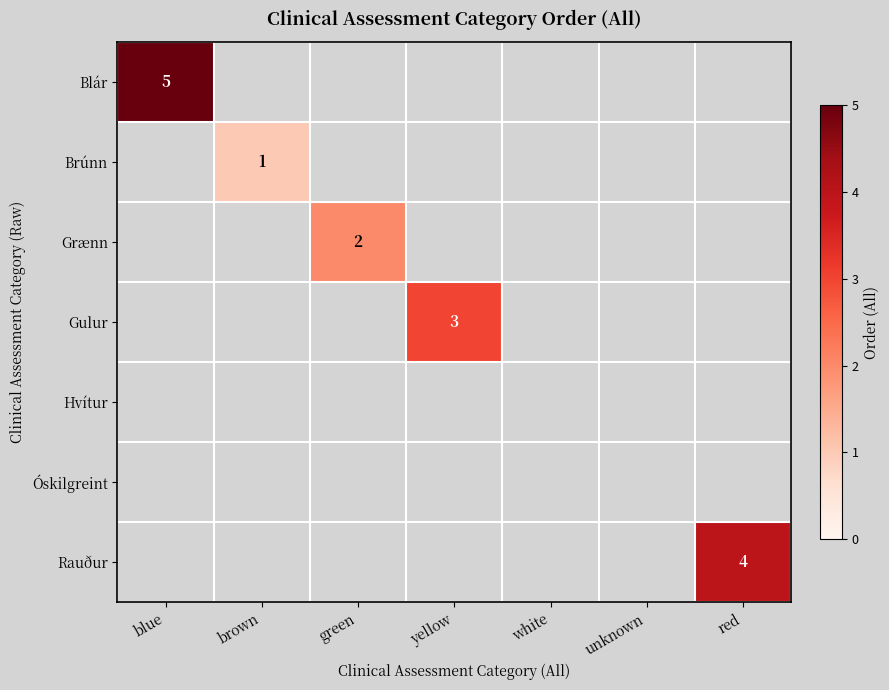

At white, list the series in order from smallest to largest.

Blár, Brúnn, Grænn, Gulur, Hvítur, Óskilgreint, Rauður